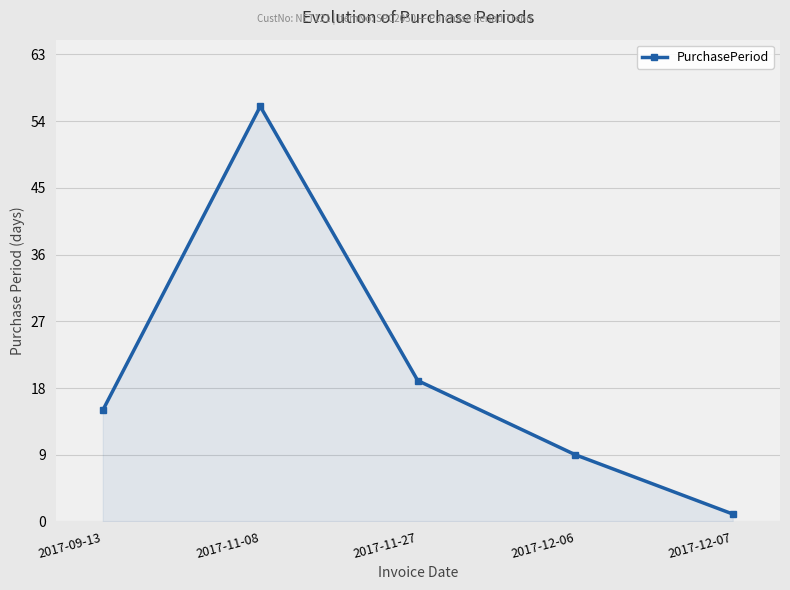

What is the sum of the values at 2017-12-07 and 2017-09-13?

16